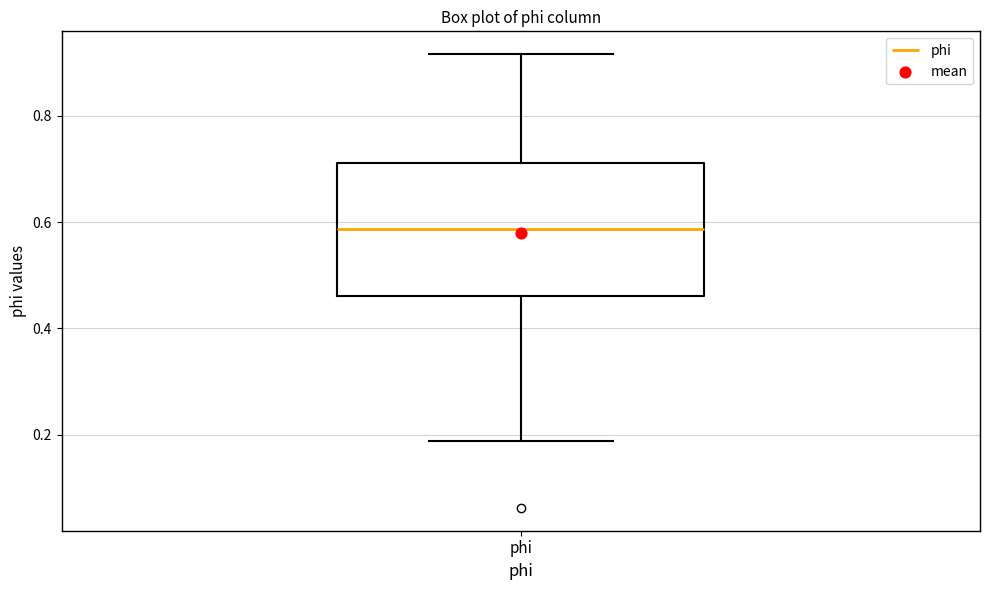

Transcribe this box plot: give where the median line is, the range the box spans, and where the two whiskers end, as read against the y-axis. The values are not printed on the chart, so give them approximately, as read against the axis.

median 0.58, box 0.46 to 0.72, whiskers 0.18 to 0.92